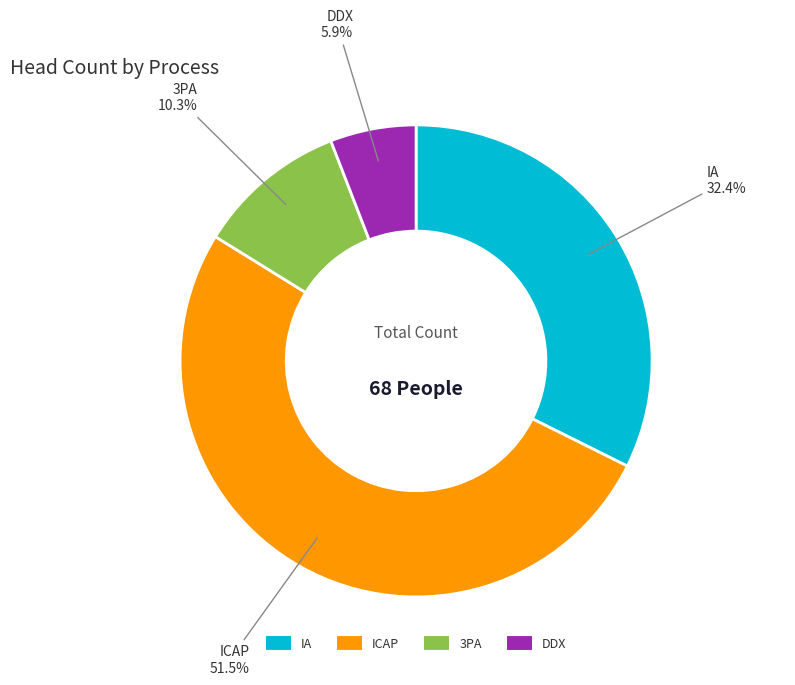

Is it true that 3PA is 1% of the pie?

False